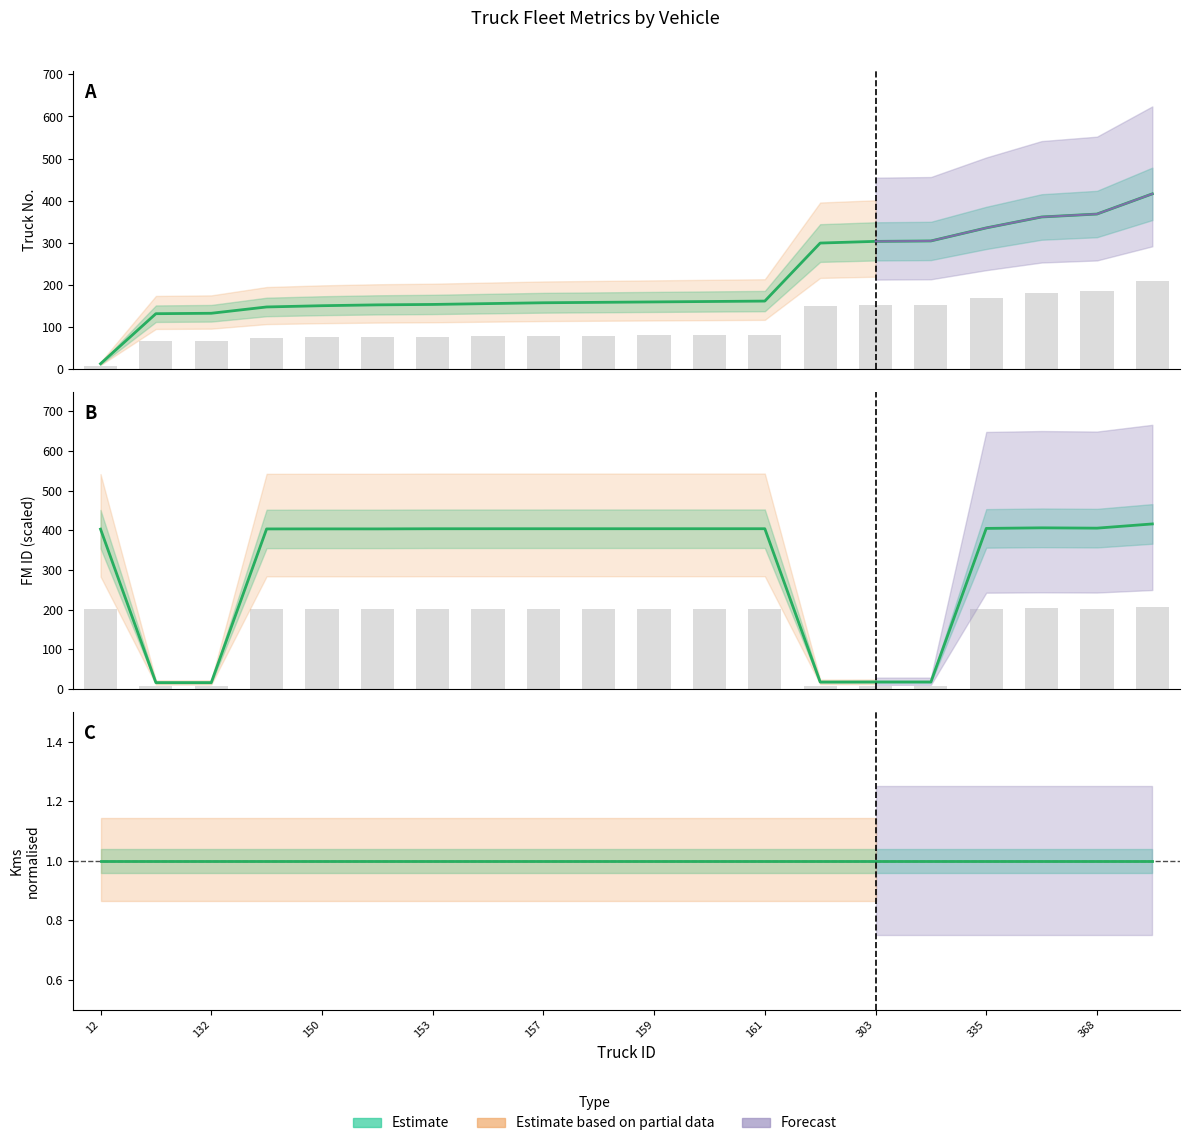

What is the difference between the maximum and second lowest values in the FM ID series?

399.5